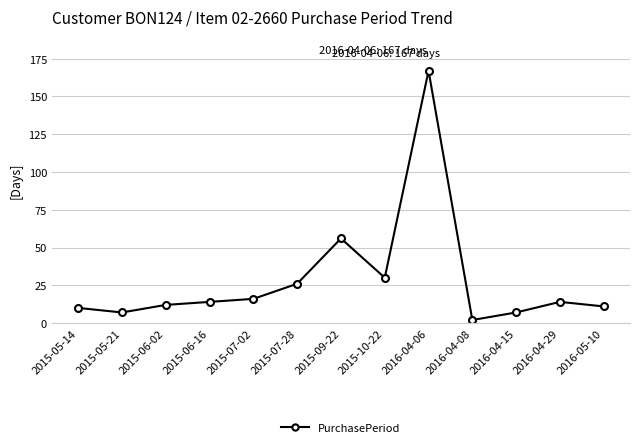

Does the chart have visible grid lines?

Yes